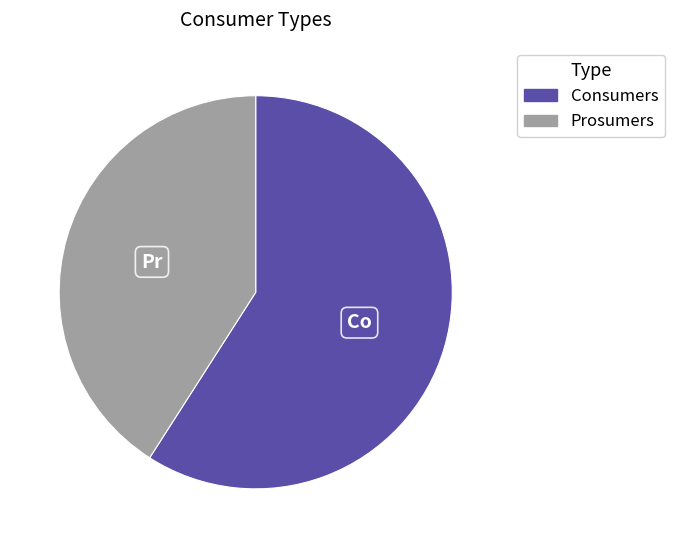

Is it true that Prosumers is 41% of the pie?

True